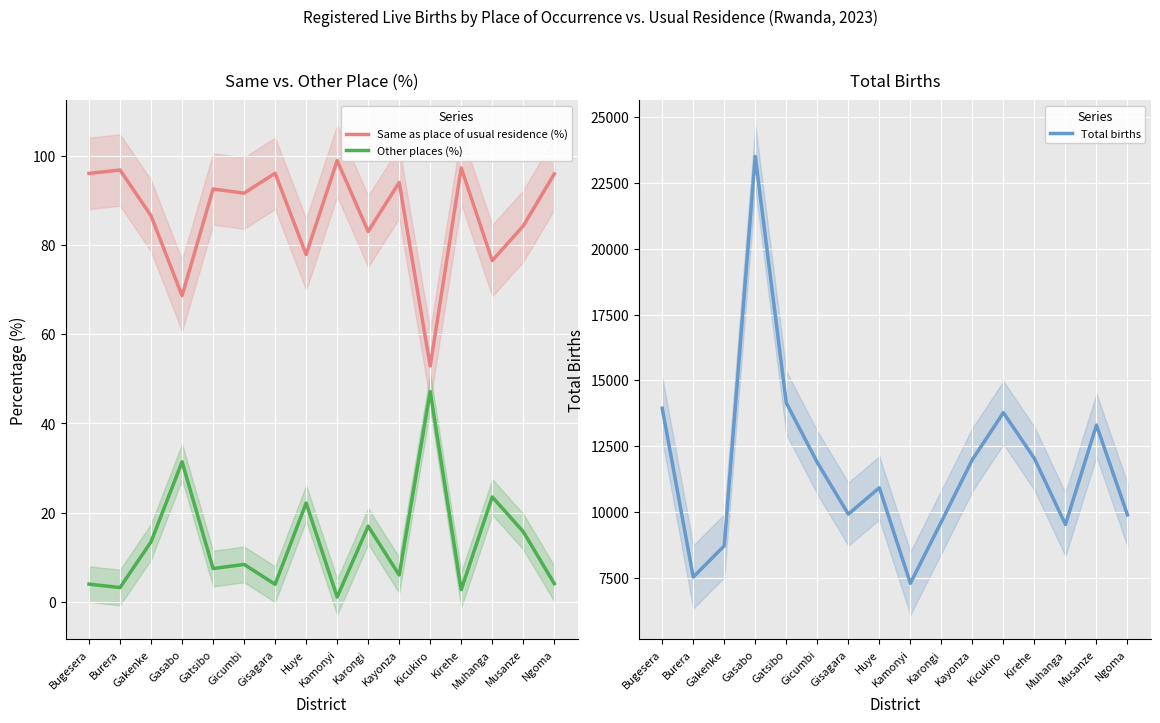

Does the chart display data point markers on the line(s)?

No